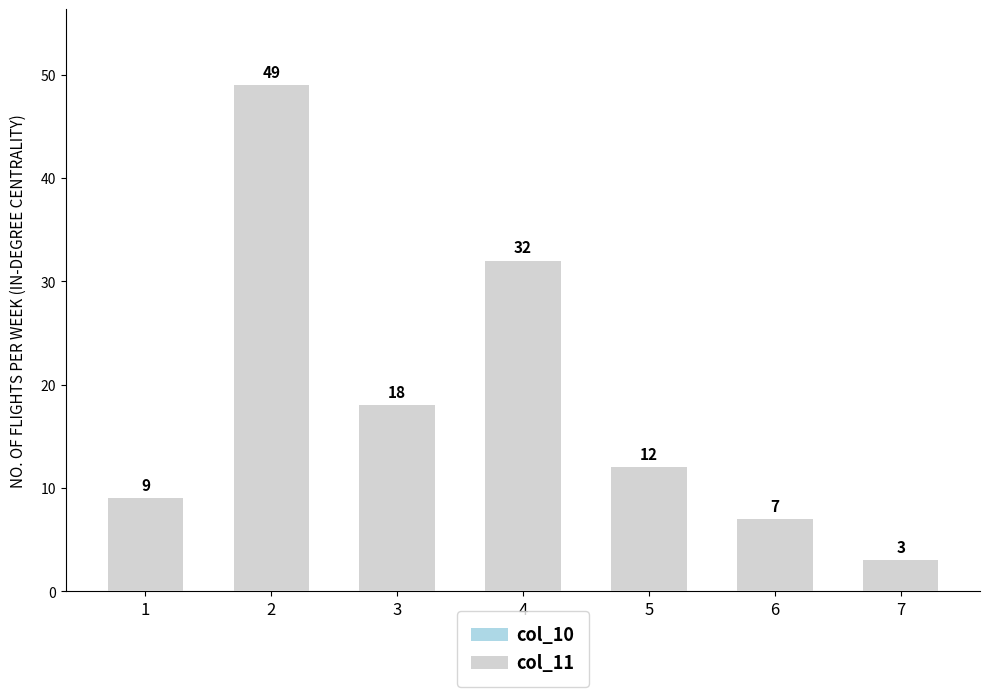

What is the ratio of the value at 4 to the value at 3?

1.8